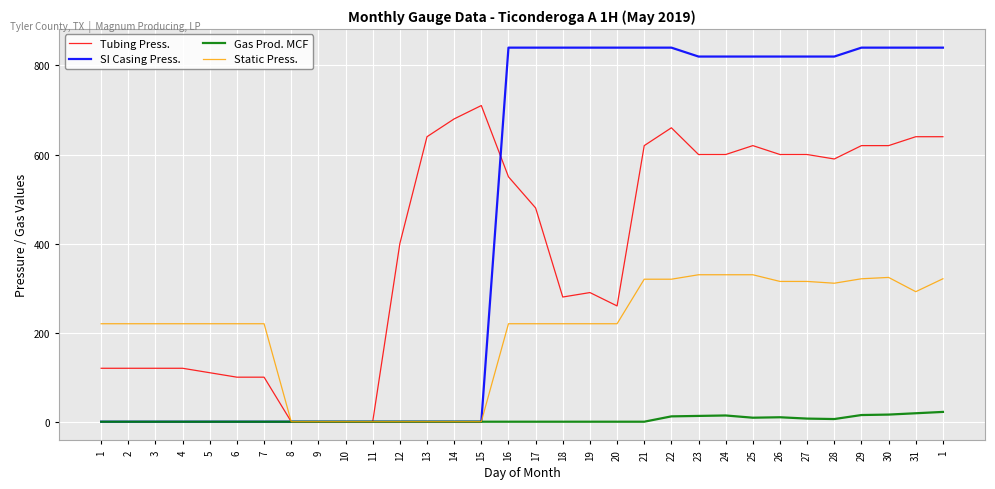

True or false: Tubing Press. has a value of -223 at 11.

False